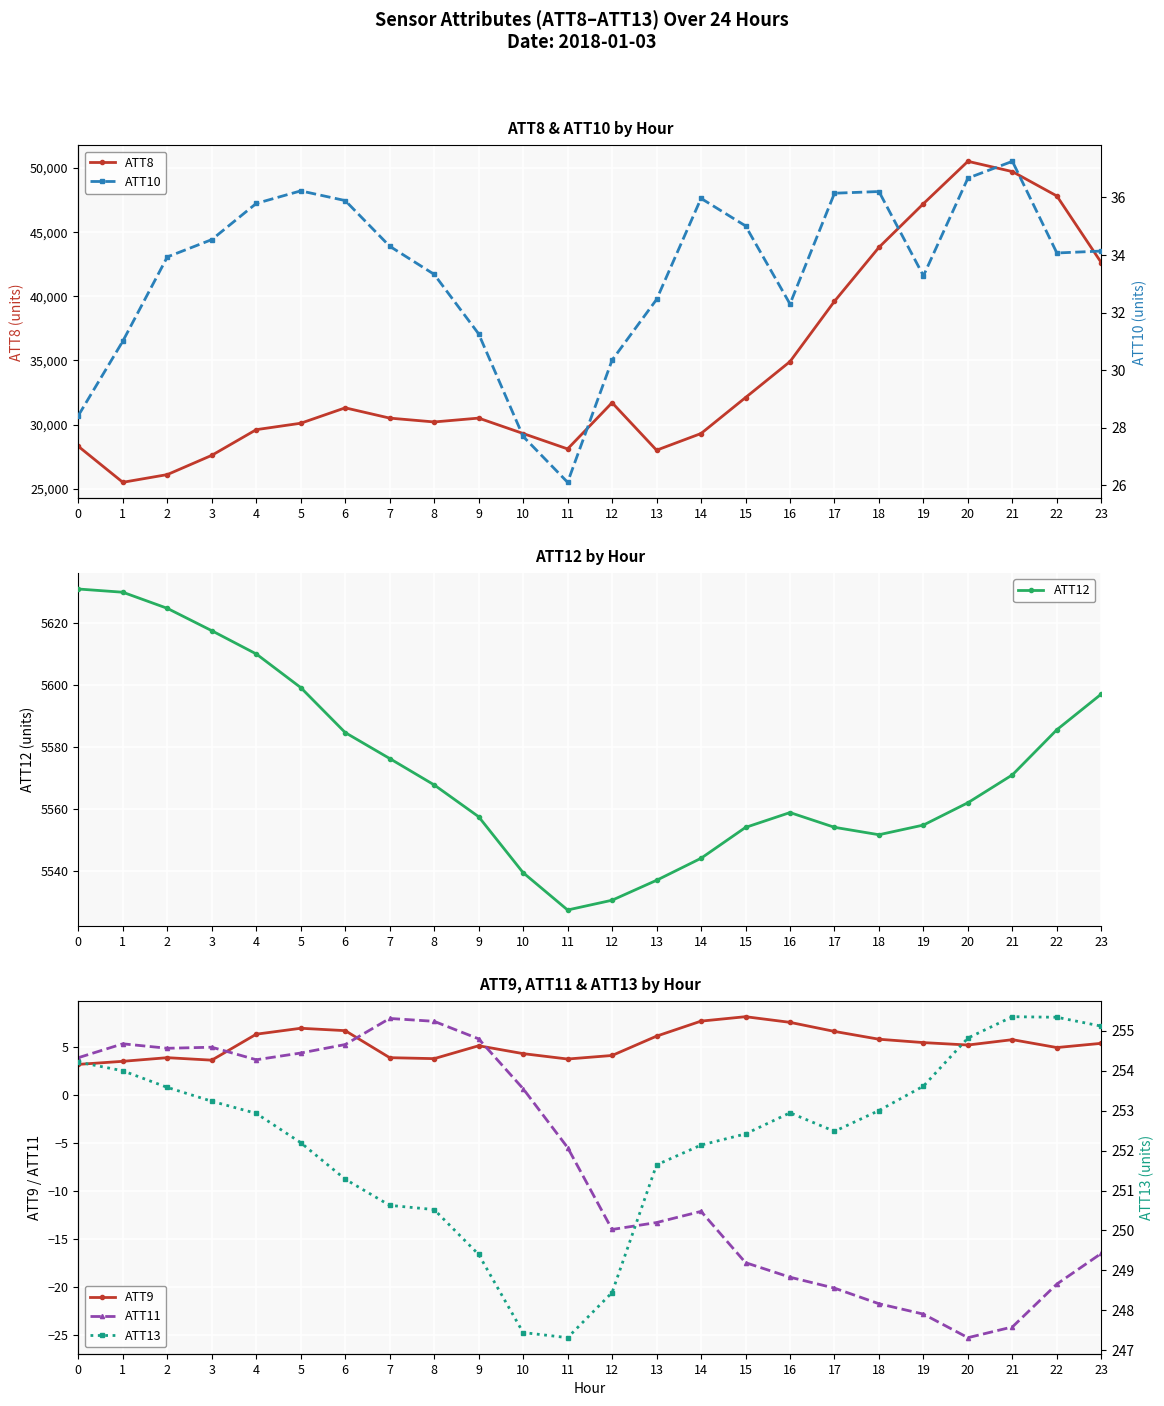

What is the sum of the ATT10 values at 19 and 18?

69.5